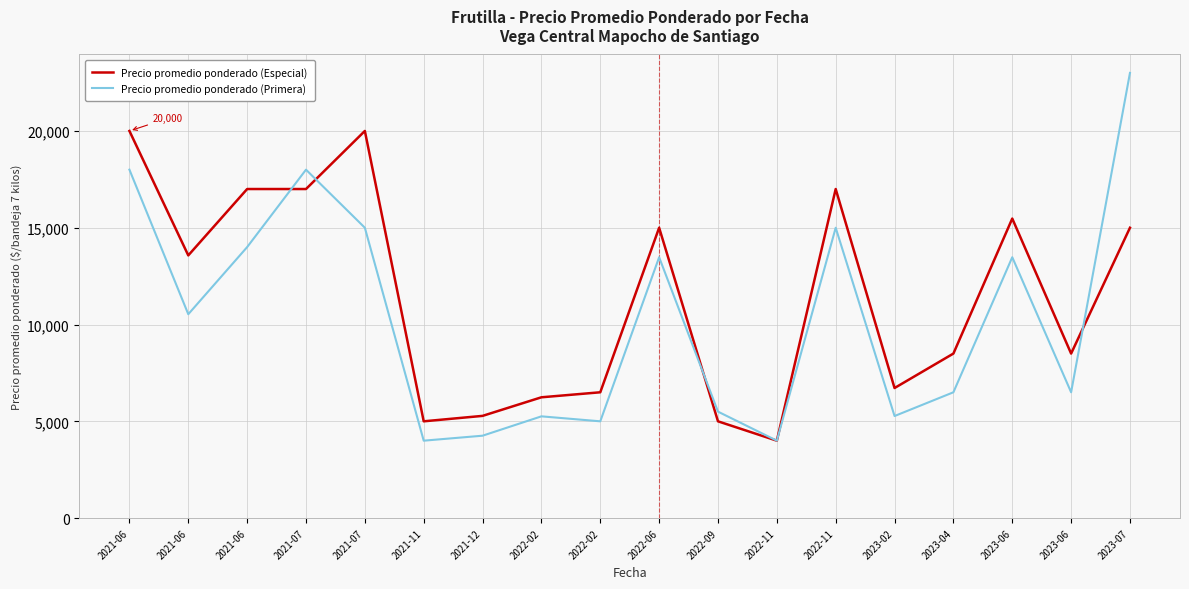

How many times do Precio promedio ponderado (Especial) and Precio promedio ponderado (Primera) cross each other?

4